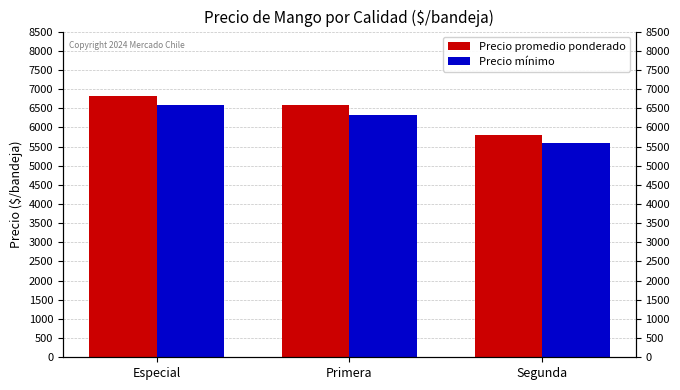

What is the average value of the Precio promedio ponderado series?

6406